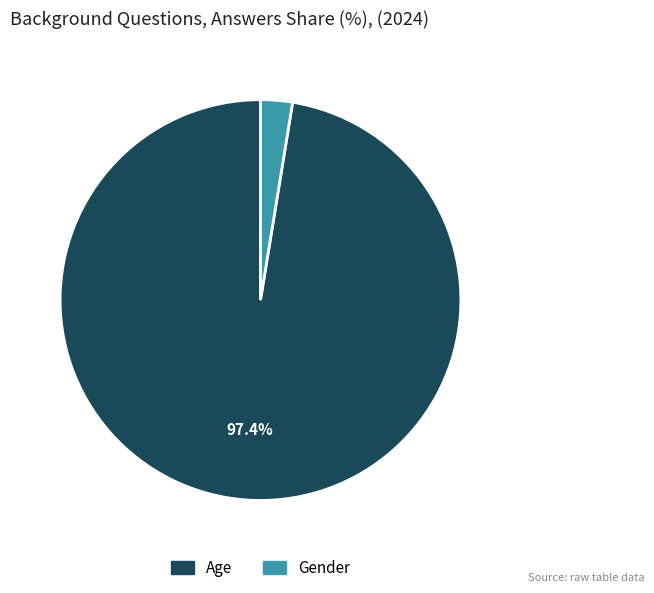

Is there any slice that represents more than half of the pie?

Yes